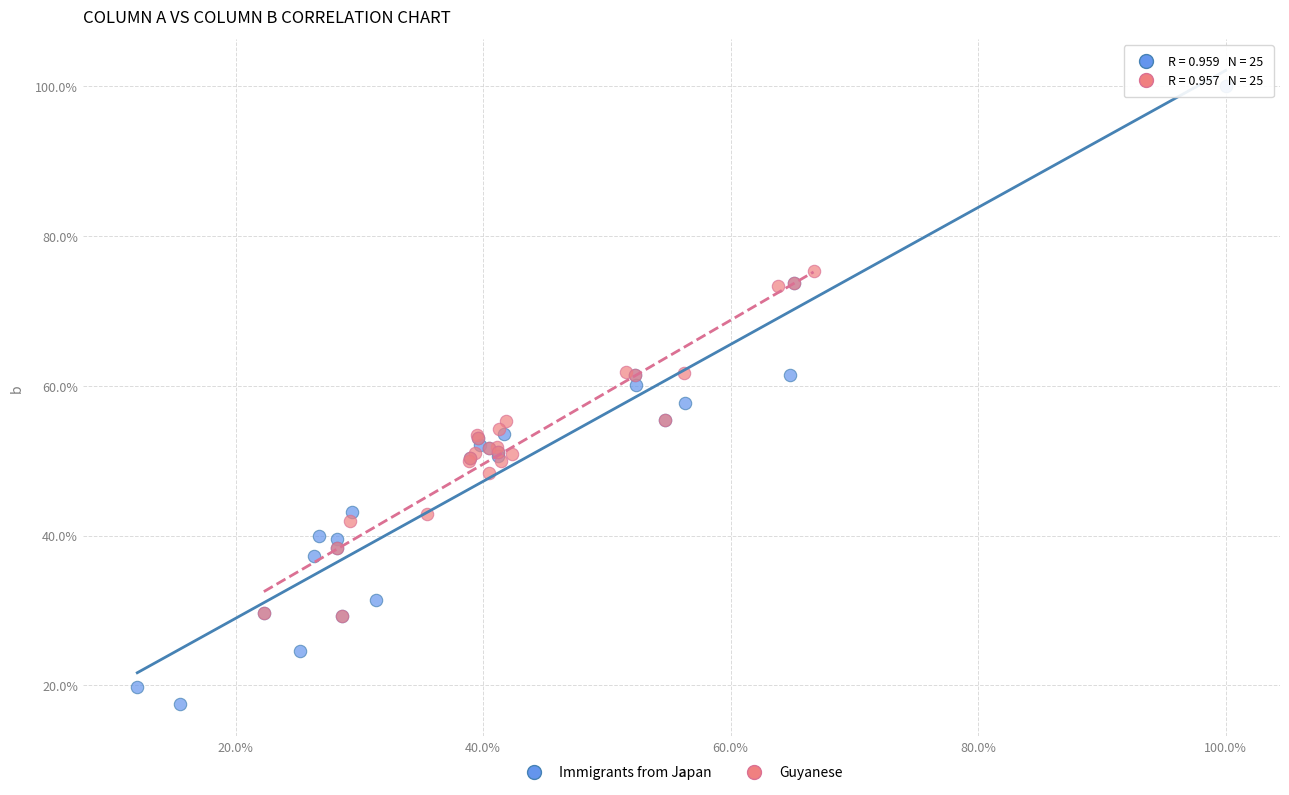

What are all the series names shown in the legend?

Immigrants from Japan, Guyanese